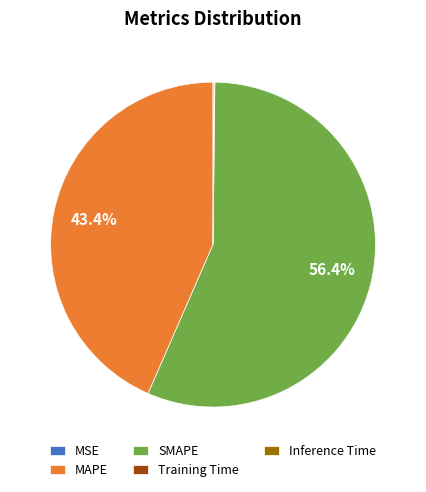

What portion of the pie excludes MAPE?

56.6%